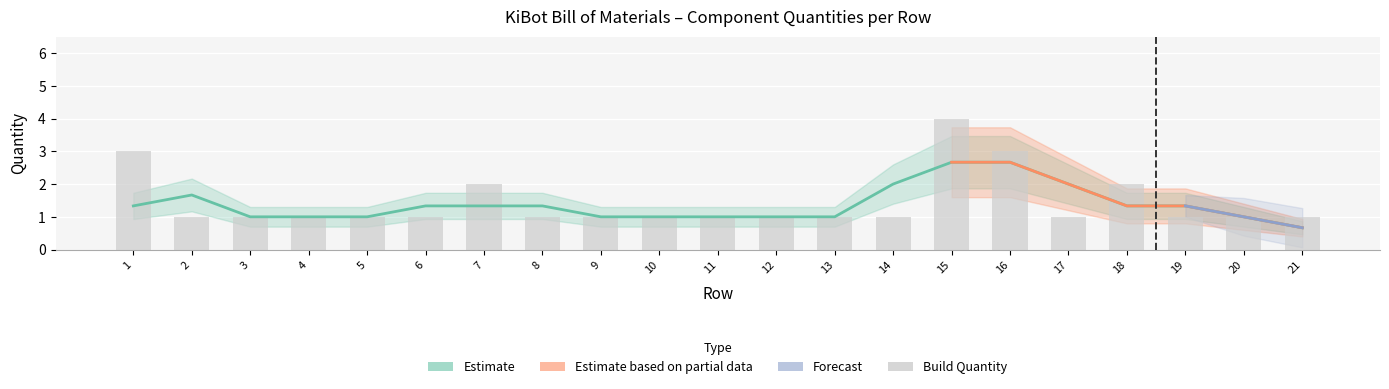

List the labels in order of value, largest first.

15, 1, 16, 7, 18, 2, 3, 4, 5, 6, 8, 9, 10, 11, 12, 13, 14, 17, 19, 20, 21